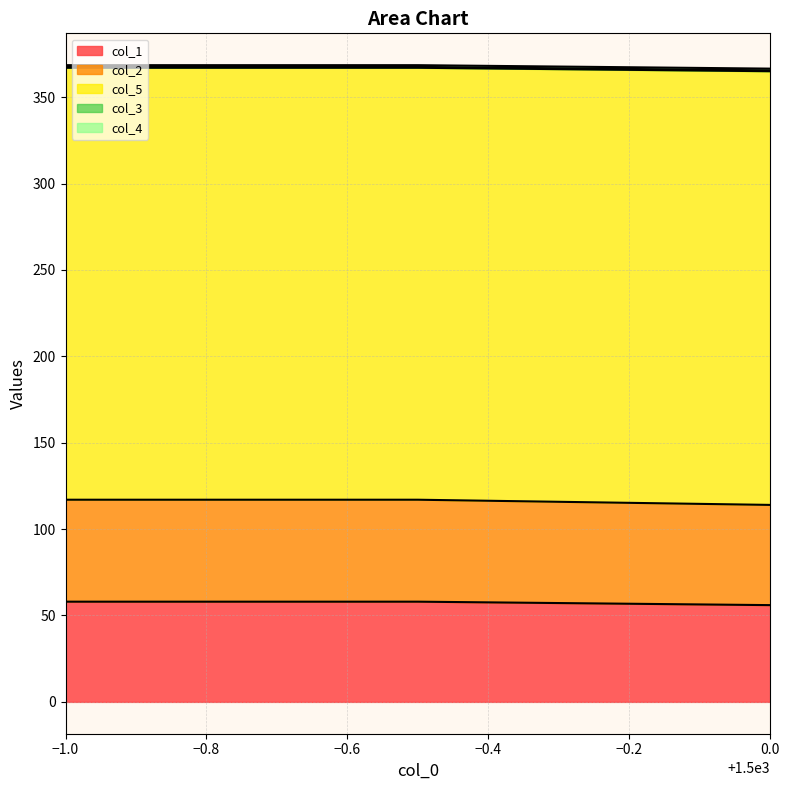

What is the lowest value of the col_1 series?

56.0